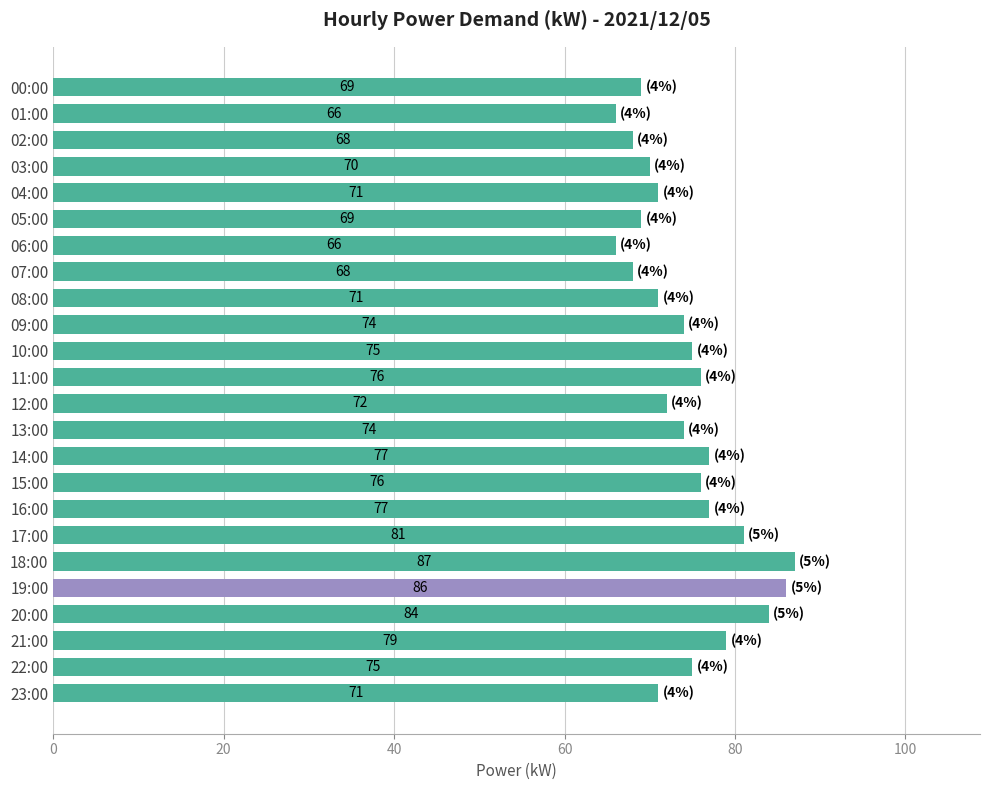

What is the approximate value at 10:00, to the nearest 10?

80